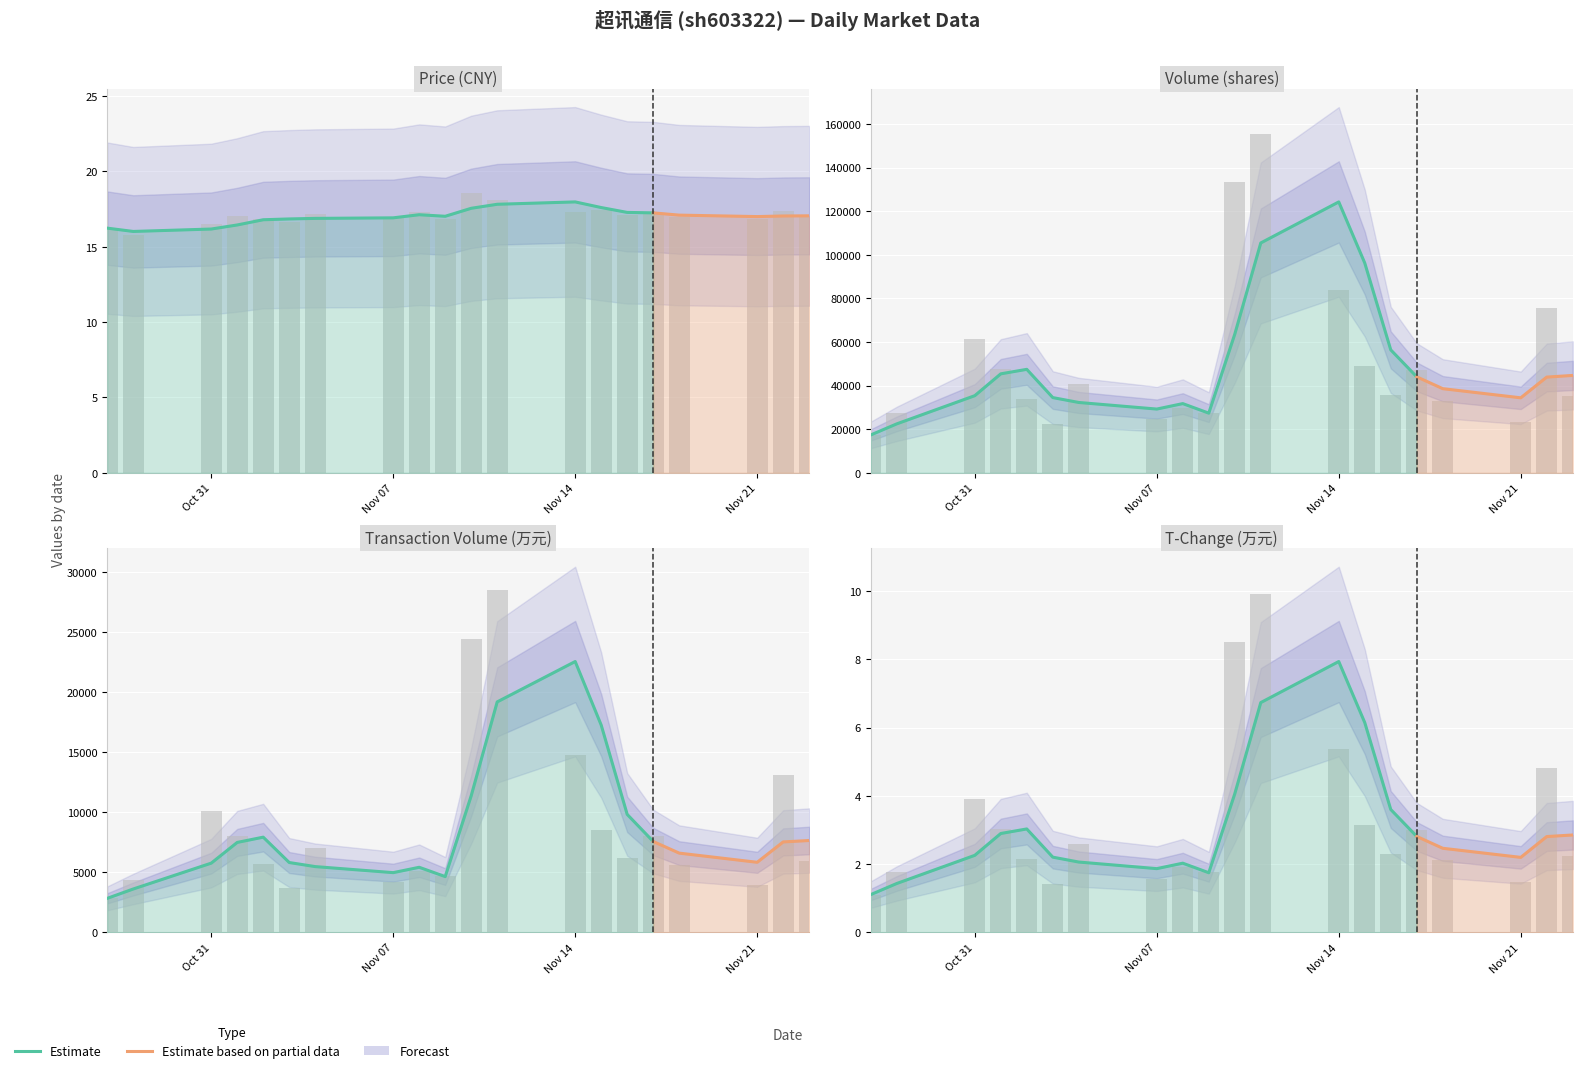

What is the label of the 10th bar from the left?

2022-11-09